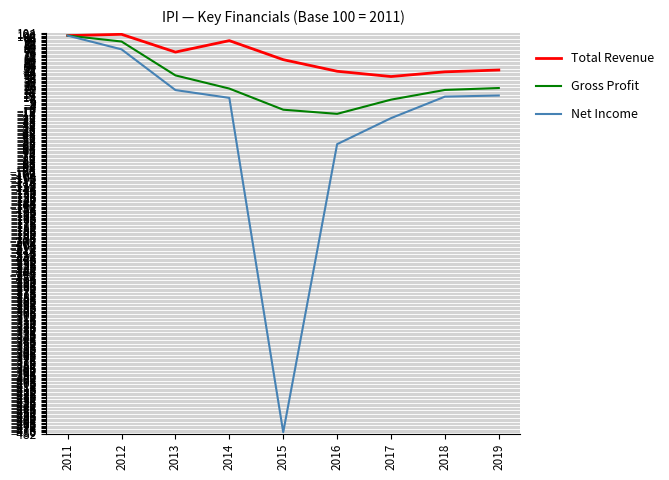

How many interior local valleys does the Gross Profit series have?

1